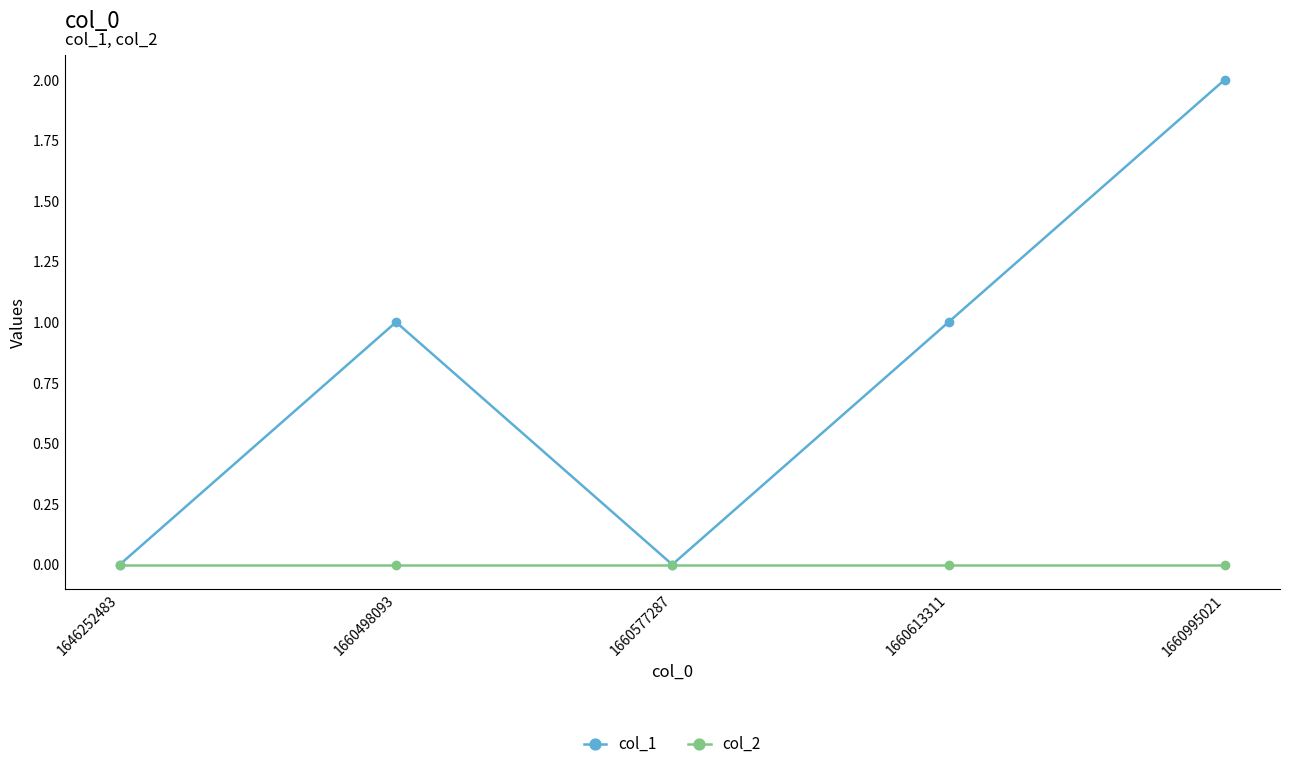

Is the value of col_1 at 1660498093 greater than the value of col_2 at 1660613311?

Yes